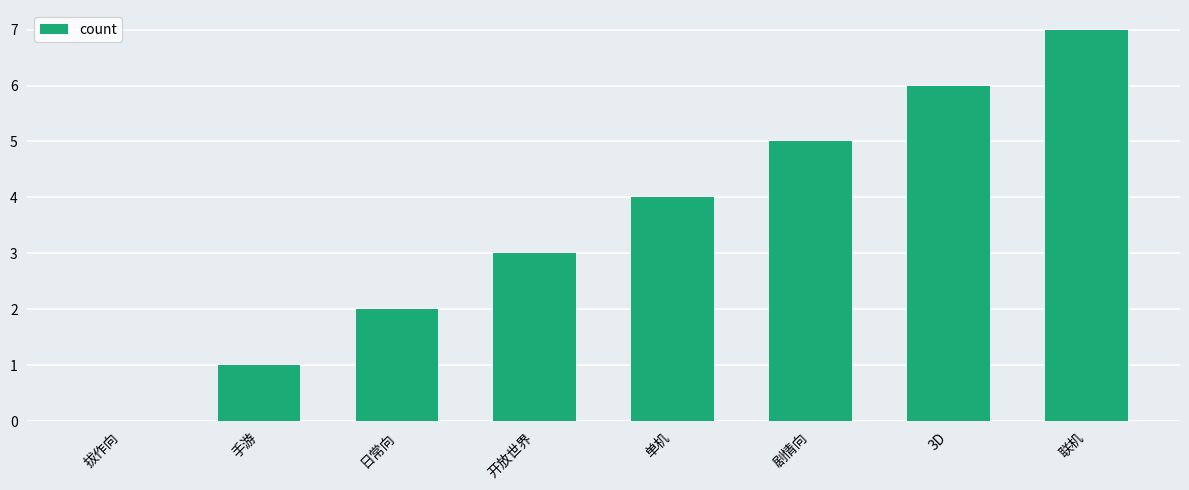

Are the bars horizontal?

No